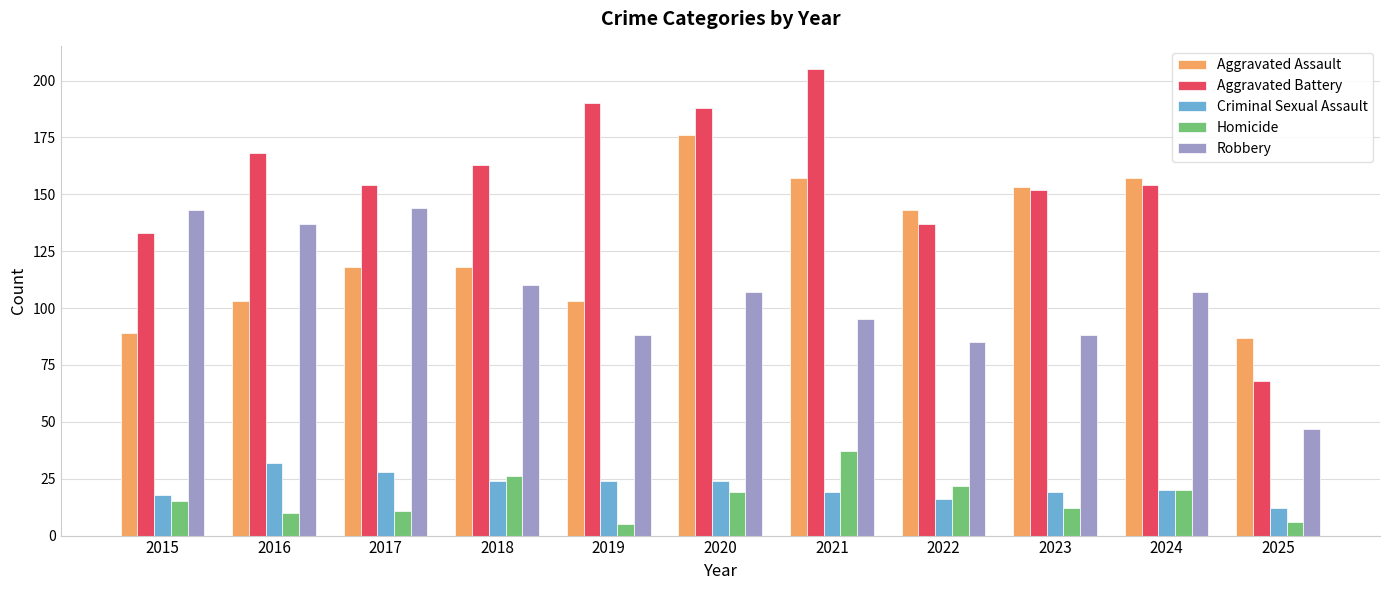

Is it true that Aggravated Assault equals 30 at 2022?

False